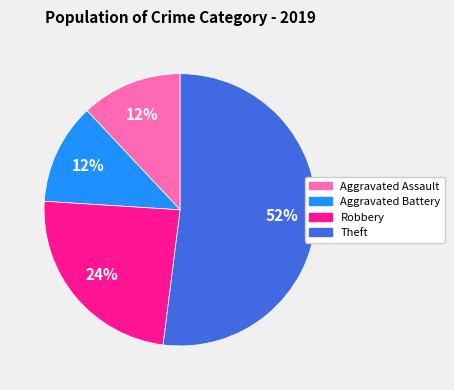

To the nearest percent, what is the average slice percentage?

25%